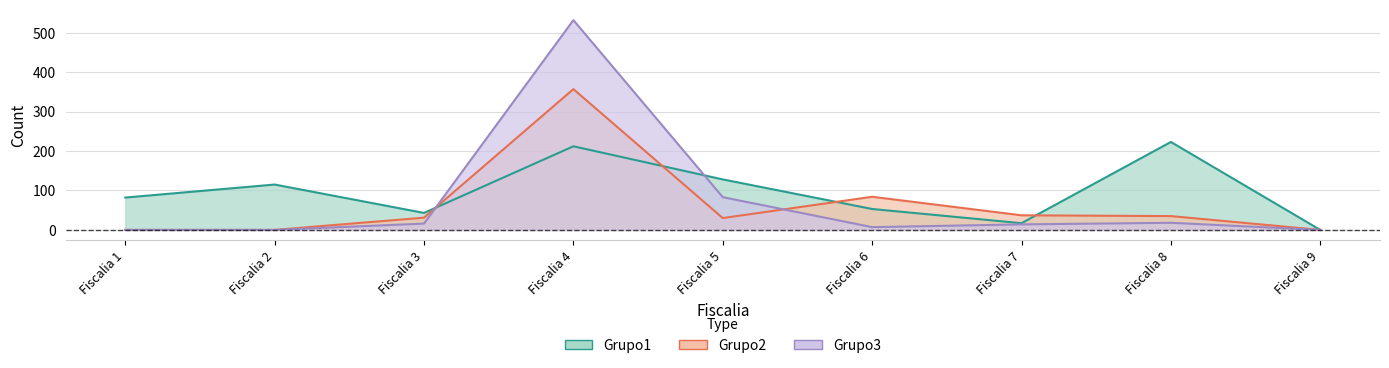

True or false: Grupo1 has more than 1 points higher than both neighbors.

True